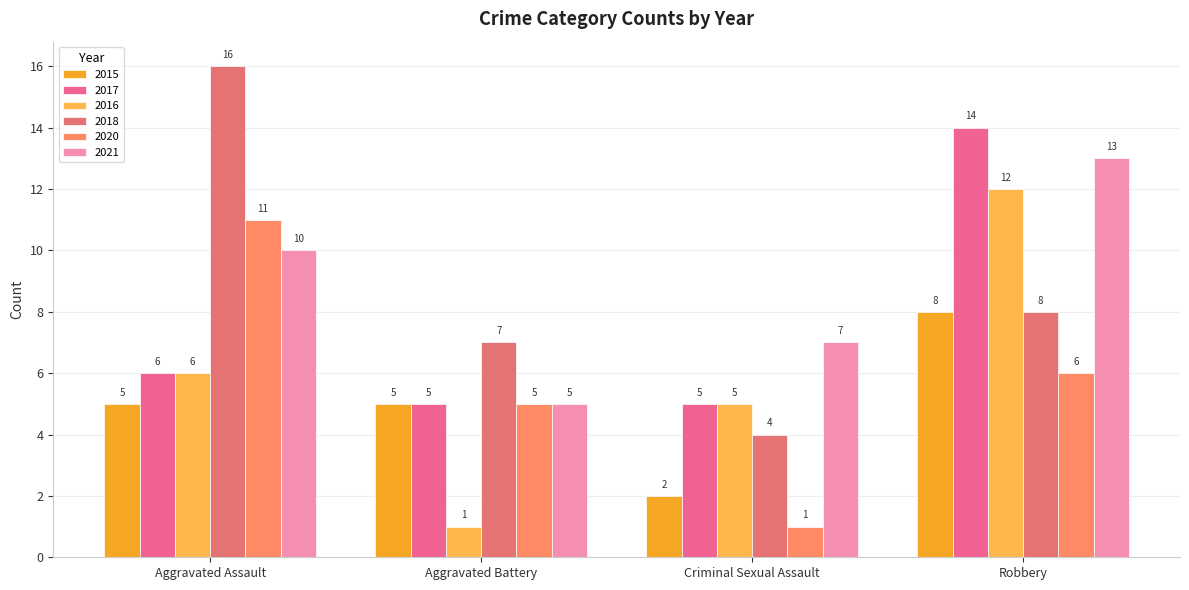

Reading left to right, list all the values displayed in this chart.

2015: Aggravated Assault=5	Aggravated Battery=5	Criminal Sexual Assault=2	Robbery=8
2017: Aggravated Assault=6	Aggravated Battery=5	Criminal Sexual Assault=5	Robbery=14
2016: Aggravated Assault=6	Aggravated Battery=1	Criminal Sexual Assault=5	Robbery=12
2018: Aggravated Assault=16	Aggravated Battery=7	Criminal Sexual Assault=4	Robbery=8
2020: Aggravated Assault=11	Aggravated Battery=5	Criminal Sexual Assault=1	Robbery=6
2021: Aggravated Assault=10	Aggravated Battery=5	Criminal Sexual Assault=7	Robbery=13